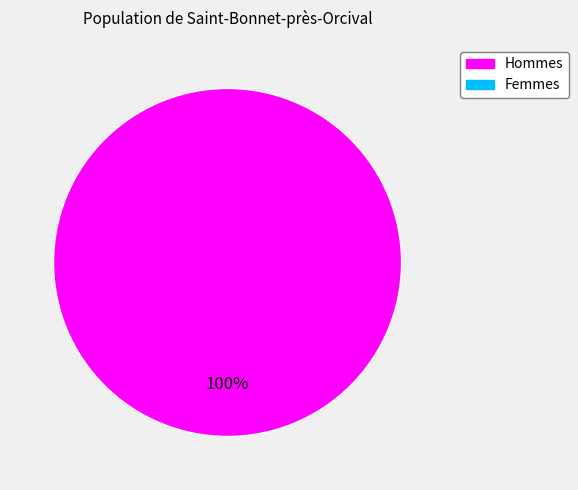

Count the number of slices in the pie.

1